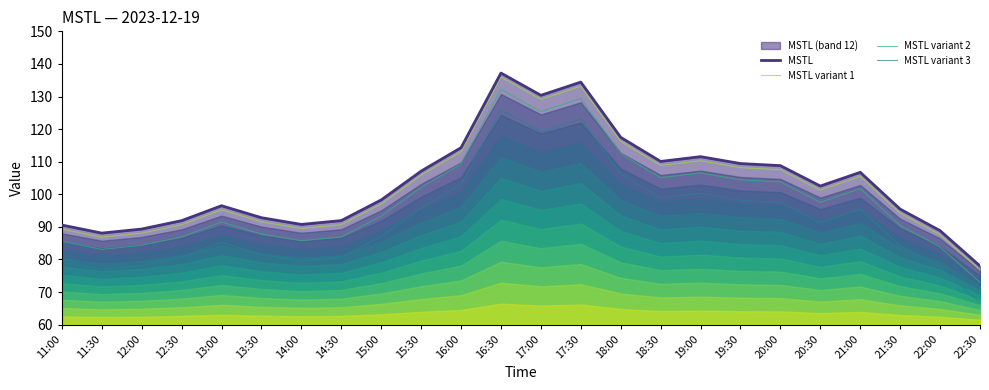

What is the sum of the MSTL values at 17:00 and 19:30?

239.8